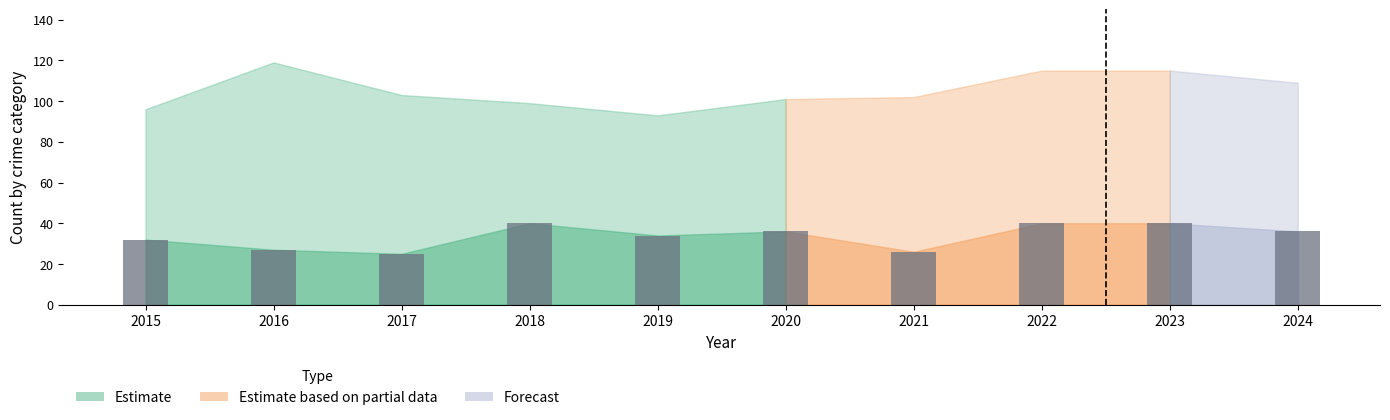

What is the sum of the values at 2019 and 2015?

66